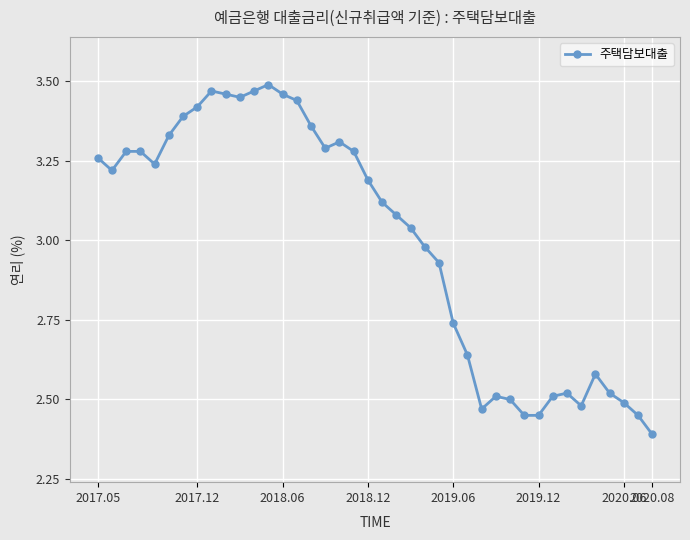

True or false: there are more than 2 points higher than both neighbors.

True